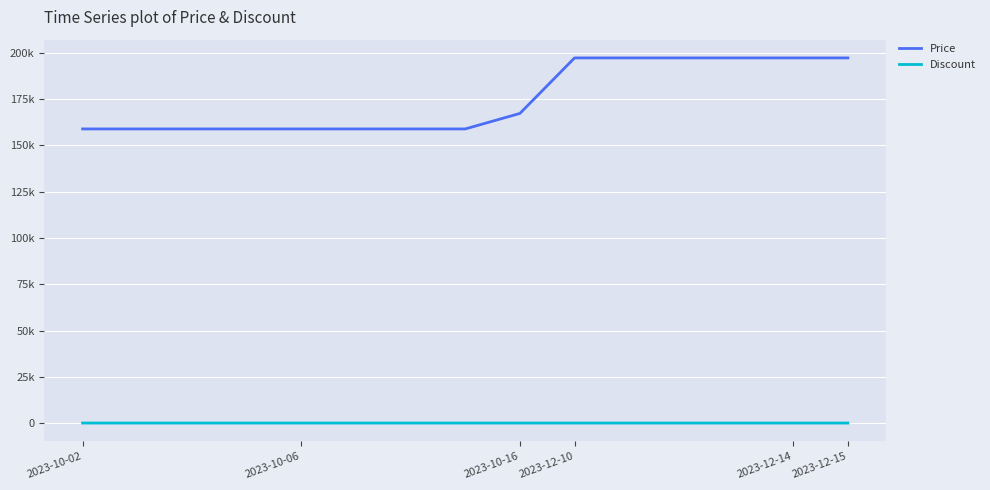

What is the maximum value shown in the chart?

197300